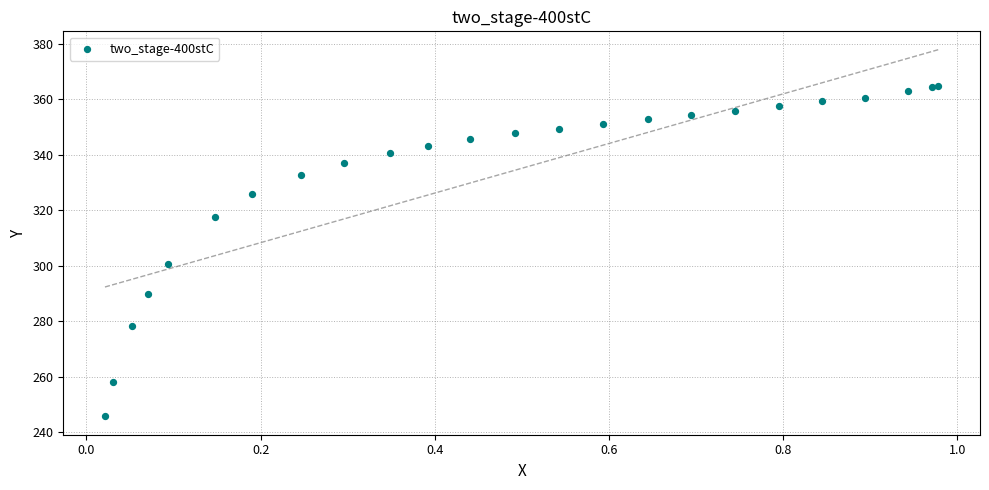

What Y value in the scatter plot is closest to 305?

300.8